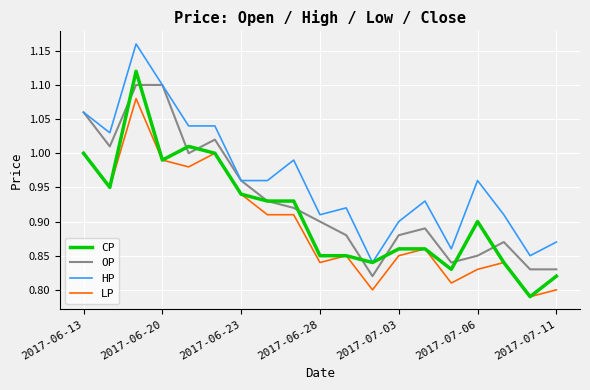

True or false: HP has more than 0 points higher than both neighbors.

True